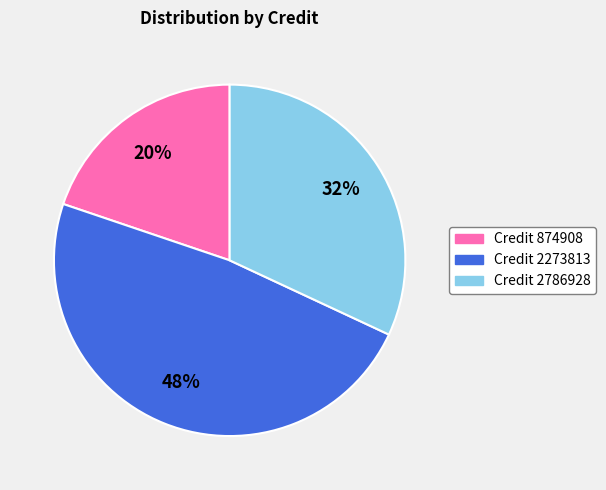

How many slices are in this pie chart?

3